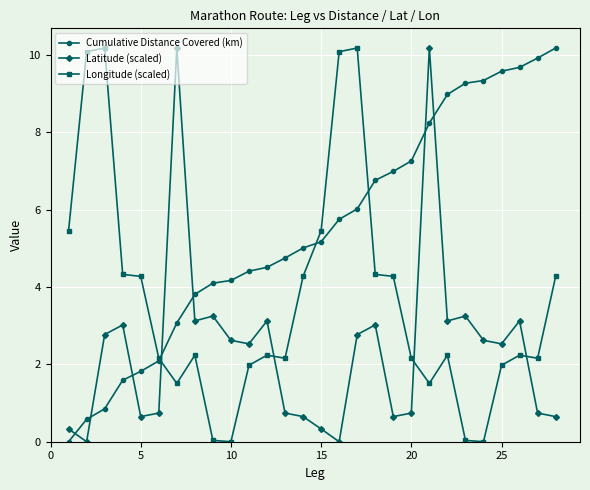

What is the maximum value for Longitude (scaled)?

10.2